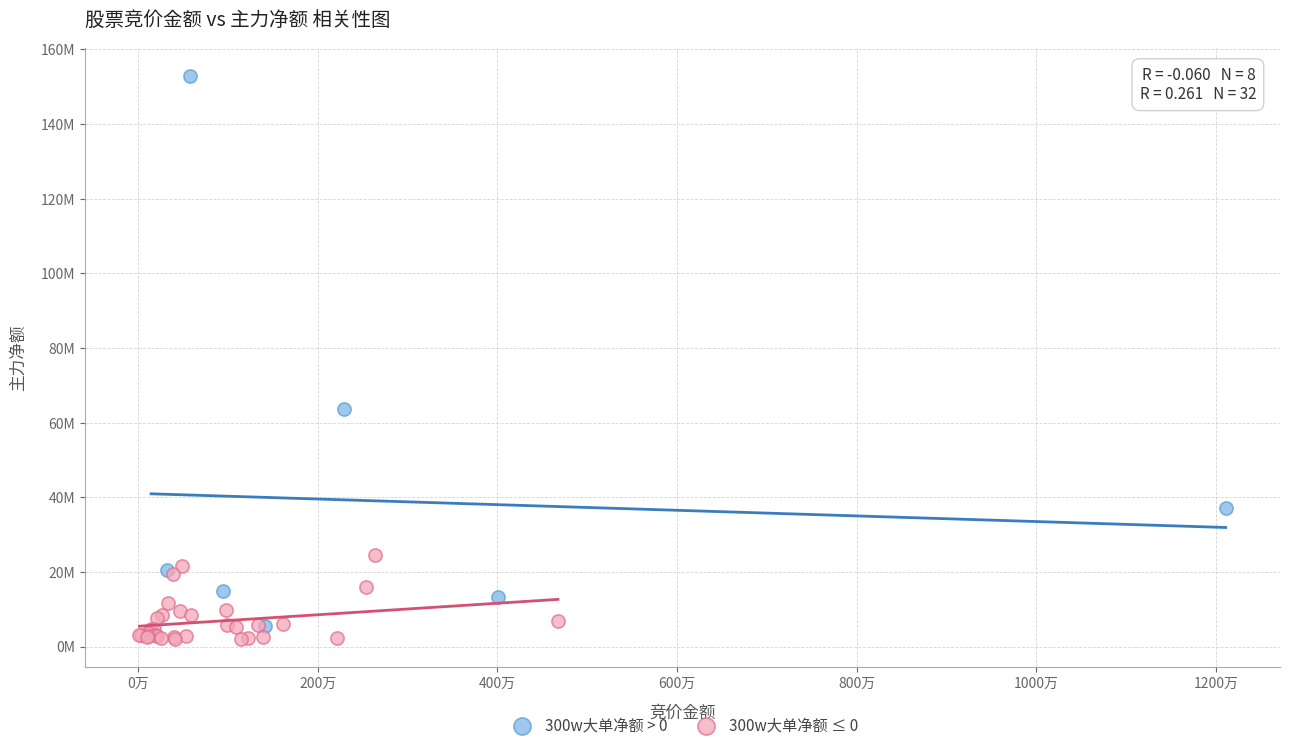

What are all the series names shown in the legend?

300w大单净额 > 0, 300w大单净额 ≤ 0